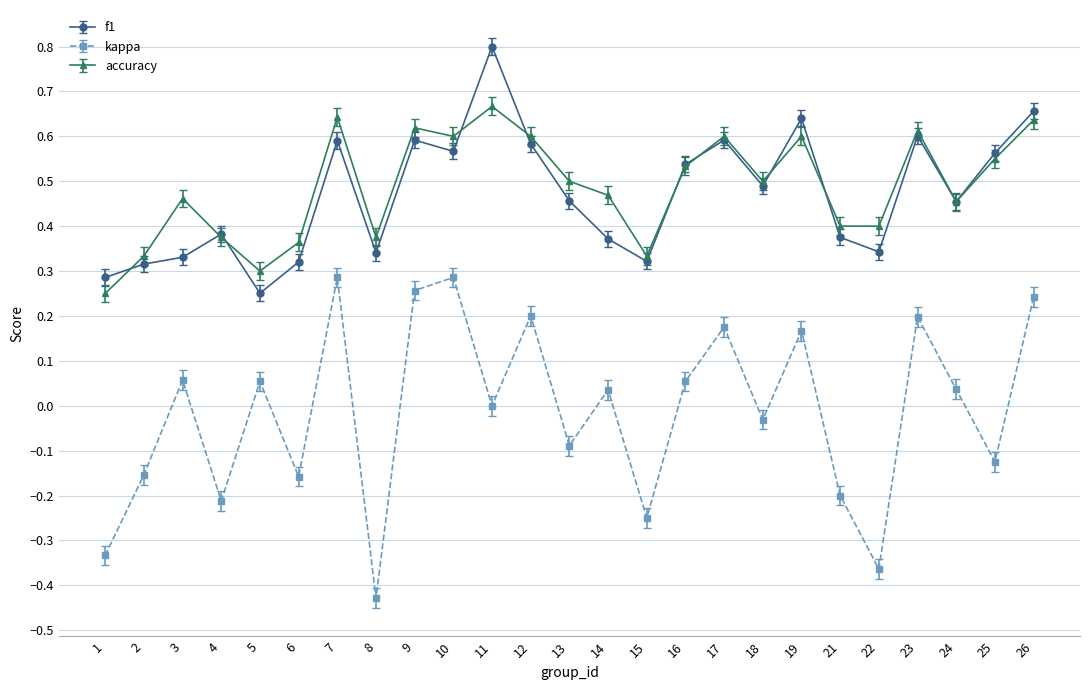

Between 17 and 19, which series saw the biggest shift?

f1